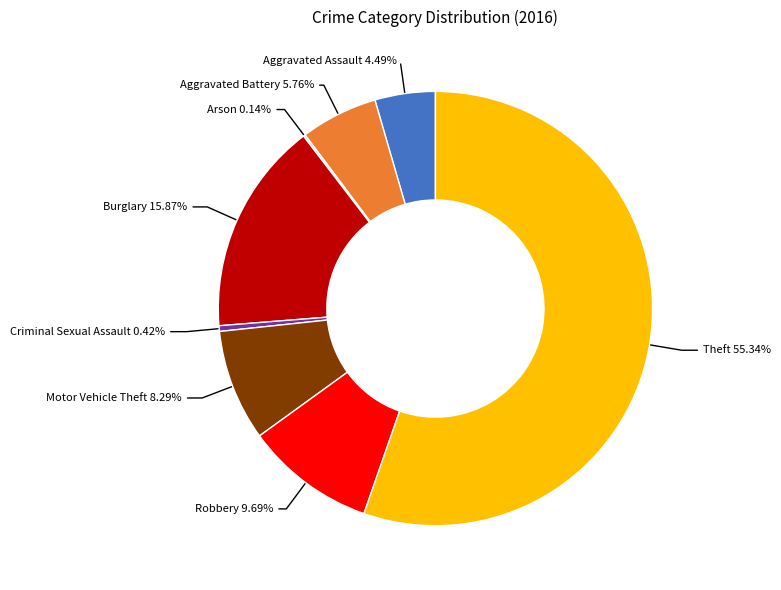

Does any single category account for the majority?

Yes